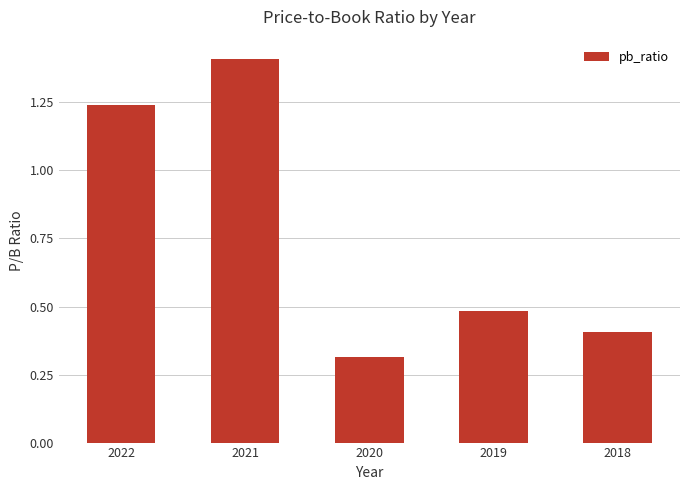

The chart shows a value of 1.4 at 2021. True or false?

True